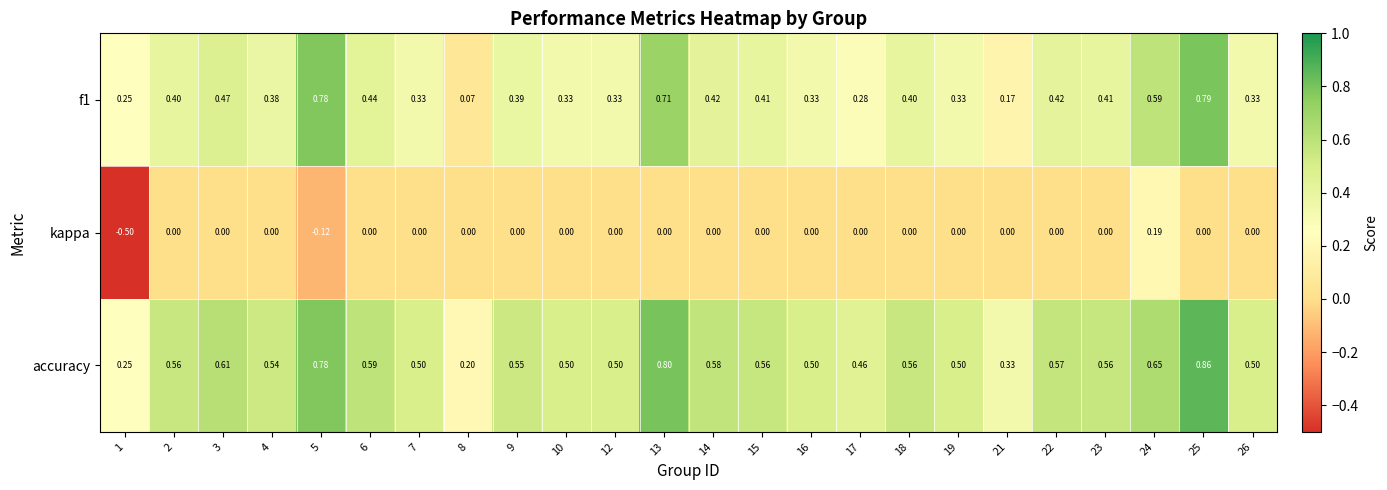

Which series has the largest total across all categories?

accuracy